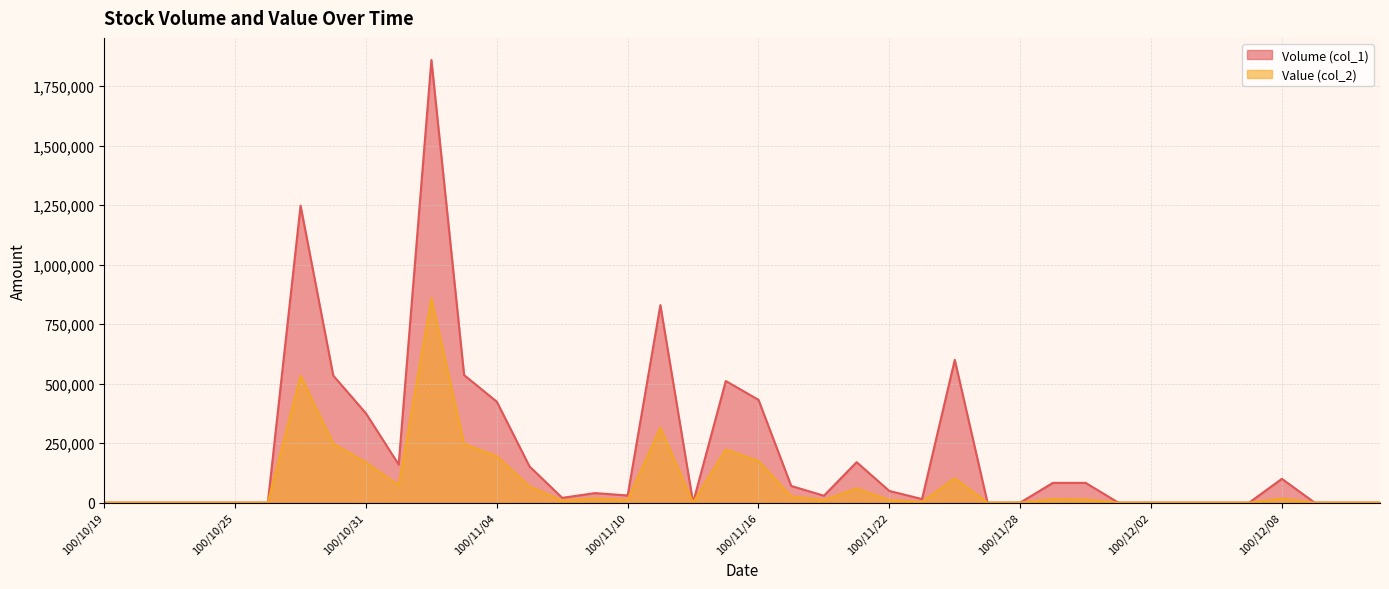

Reading right to left, list all the values displayed in this chart.

Volume (col_1): 100/12/13=0	100/12/12=0	100/12/09=0	100/12/08=100000	100/12/07=0	100/12/06=0	100/12/05=0	100/12/02=0	100/12/01=0	100/11/30=83000	100/11/29=83000	100/11/28=0	100/11/25=0	100/11/24=600000	100/11/23=15000	100/11/22=49000	100/11/21=170000	100/11/18=29000	100/11/17=70000	100/11/16=432000	100/11/15=511000	100/11/14=0	100/11/11=830000	100/11/10=30000	100/11/09=40000	100/11/08=20000	100/11/07=152000	100/11/04=424000	100/11/03=536000	100/11/02=1860000	100/11/01=160000	100/10/31=375000	100/10/28=534000	100/10/27=1248000	100/10/26=0	100/10/25=0	100/10/24=0	100/10/21=0	100/10/20=0	100/10/19=0
Value (col_2): 100/12/13=0	100/12/12=0	100/12/09=0	100/12/08=17000	100/12/07=0	100/12/06=0	100/12/05=0	100/12/02=0	100/12/01=0	100/11/30=13280	100/11/29=14940	100/11/28=0	100/11/25=0	100/11/24=102000	100/11/23=2850	100/11/22=10780	100/11/21=59400	100/11/18=10730	100/11/17=26600	100/11/16=174800	100/11/15=223550	100/11/14=0	100/11/11=314410	100/11/10=11700	100/11/09=17550	100/11/08=8600	100/11/07=67380	100/11/04=195040	100/11/03=246560	100/11/02=858770	100/11/01=72500	100/10/31=168850	100/10/28=247550	100/10/27=533440	100/10/26=0	100/10/25=0	100/10/24=0	100/10/21=0	100/10/20=0	100/10/19=0